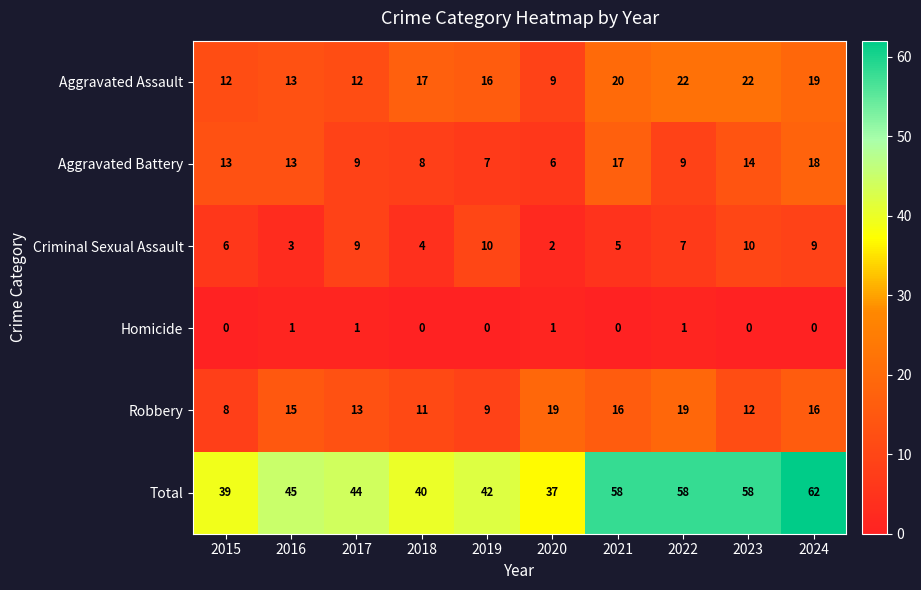

Which label corresponds to the largest value in the chart?

2024